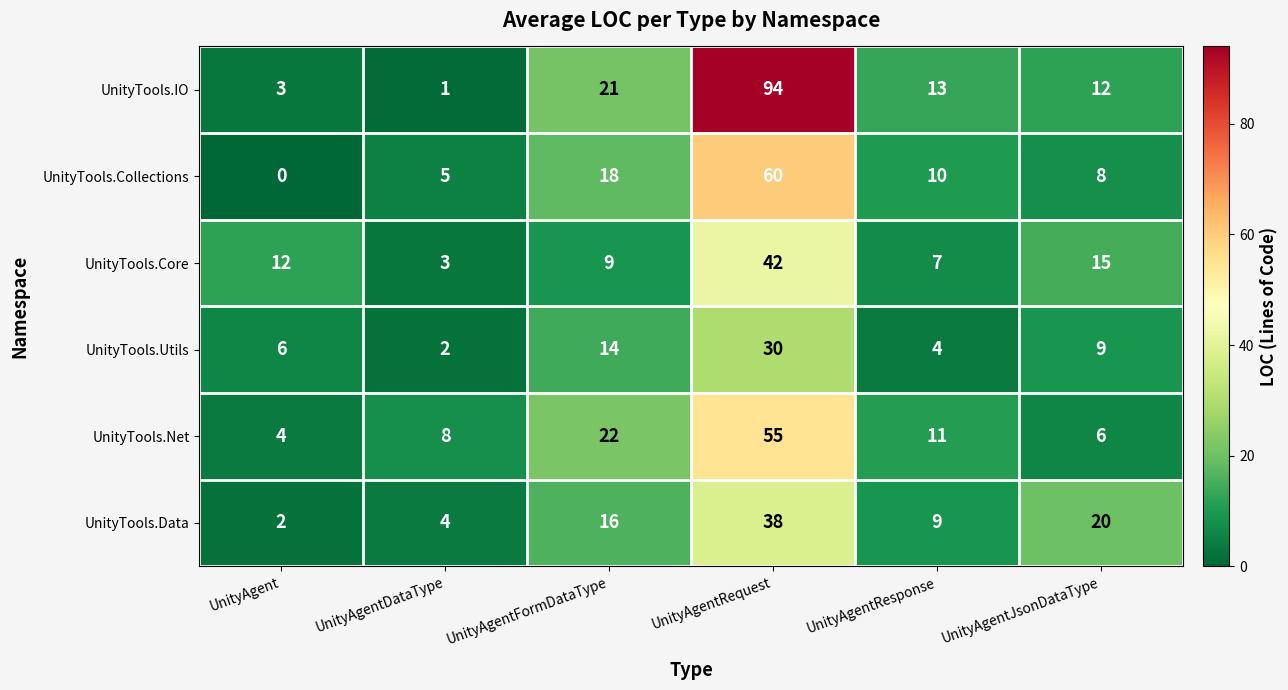

Rank the series by their maximum value, from lowest to highest.

UnityTools.Utils, UnityTools.Data, UnityTools.Core, UnityTools.Net, UnityTools.Collections, UnityTools.IO